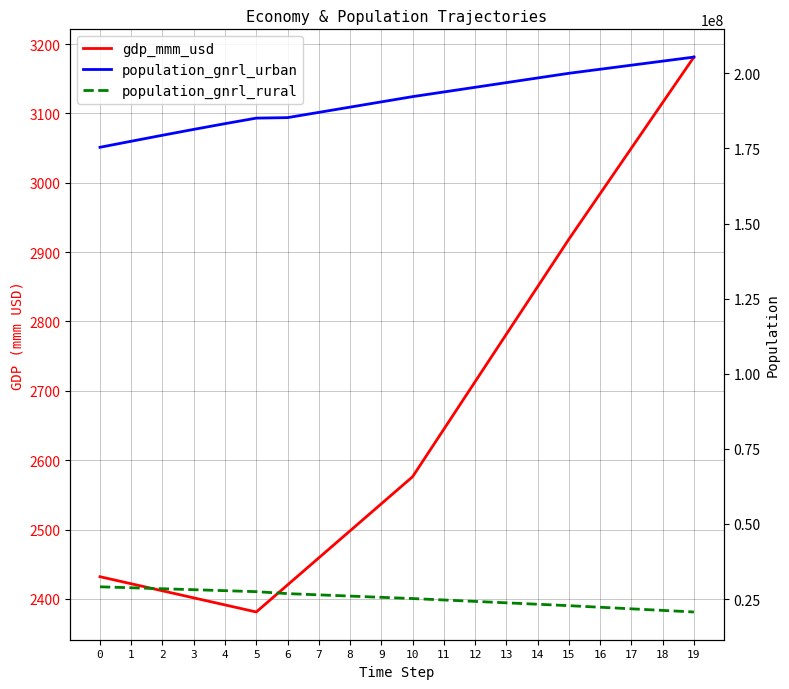

The population_gnrl_urban series shows 201349723.9 at 16. True or false?

True